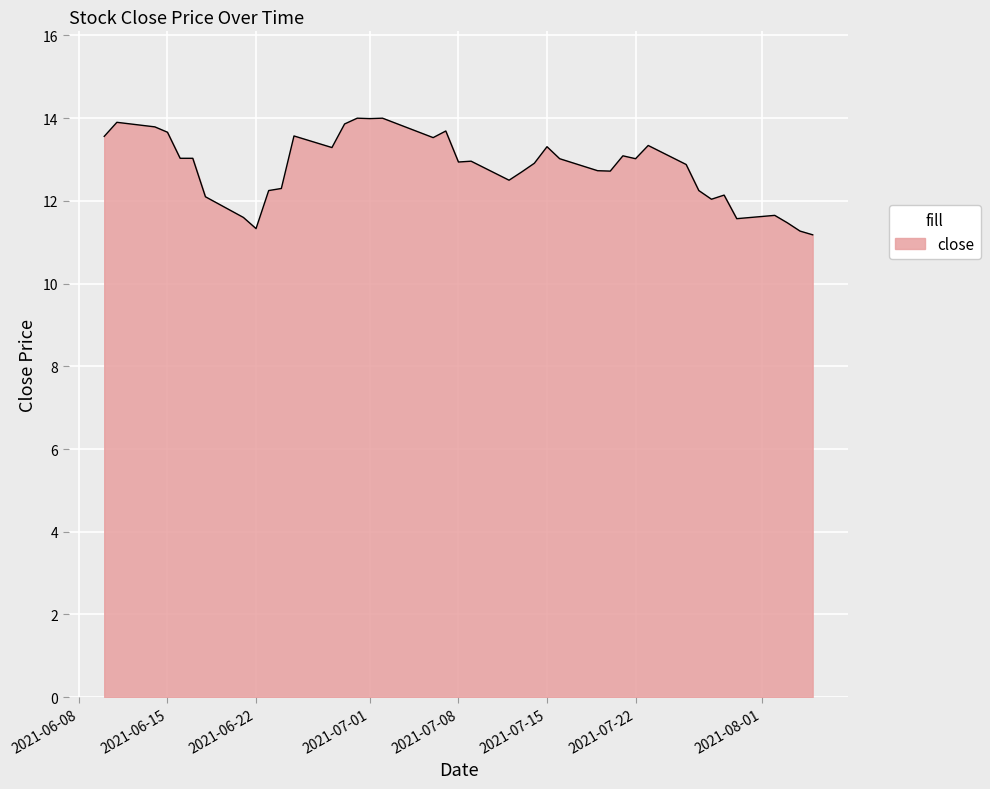

What is the maximum value shown in the chart?

14.0